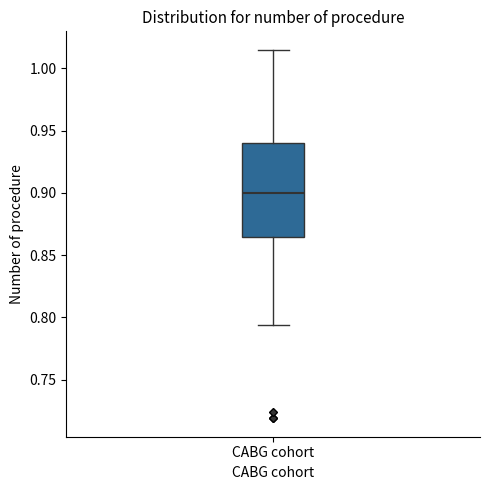

Where does the median line of the box for CABG cohort sit on the y-axis? The values are not printed on the chart, so give them approximately, as read against the axis.

0.900